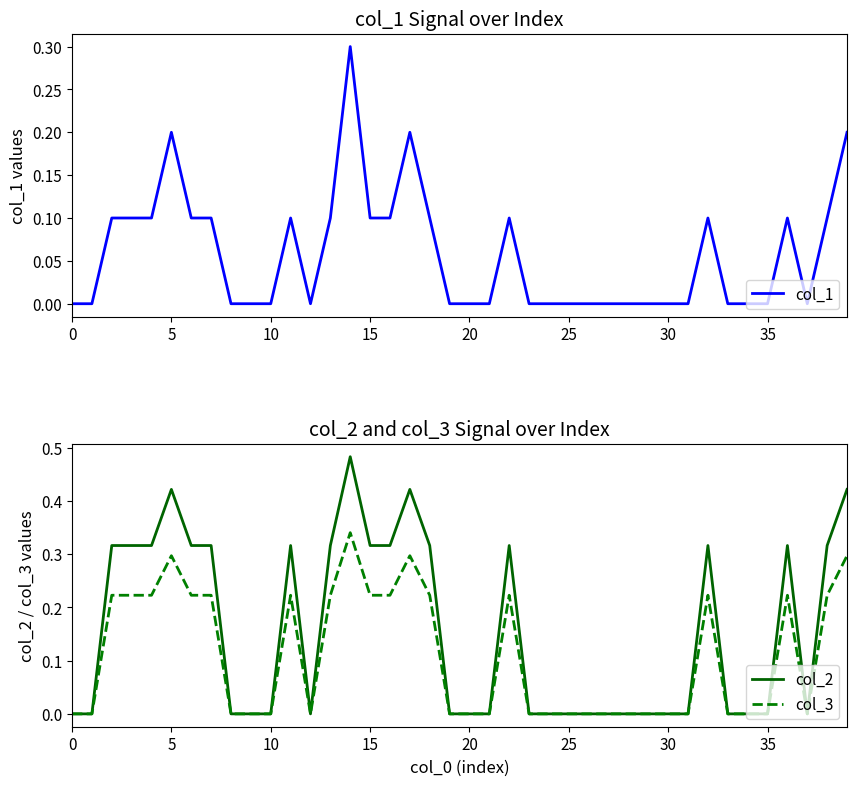

How many lines are shown in the chart?

3